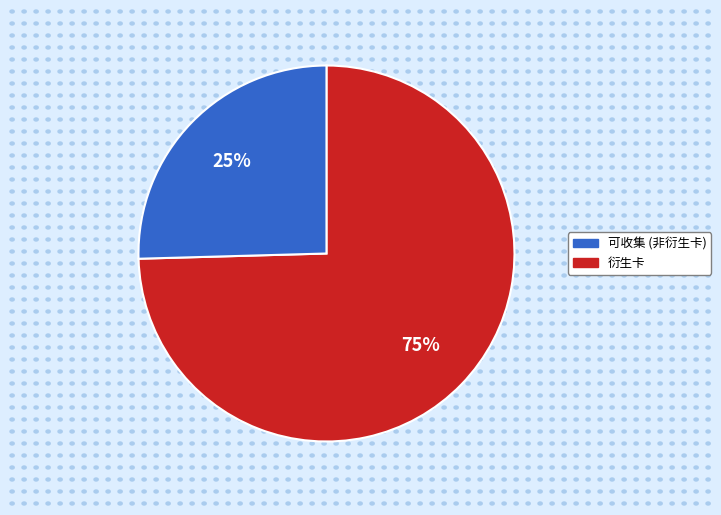

Is there any slice that represents more than half of the pie?

Yes